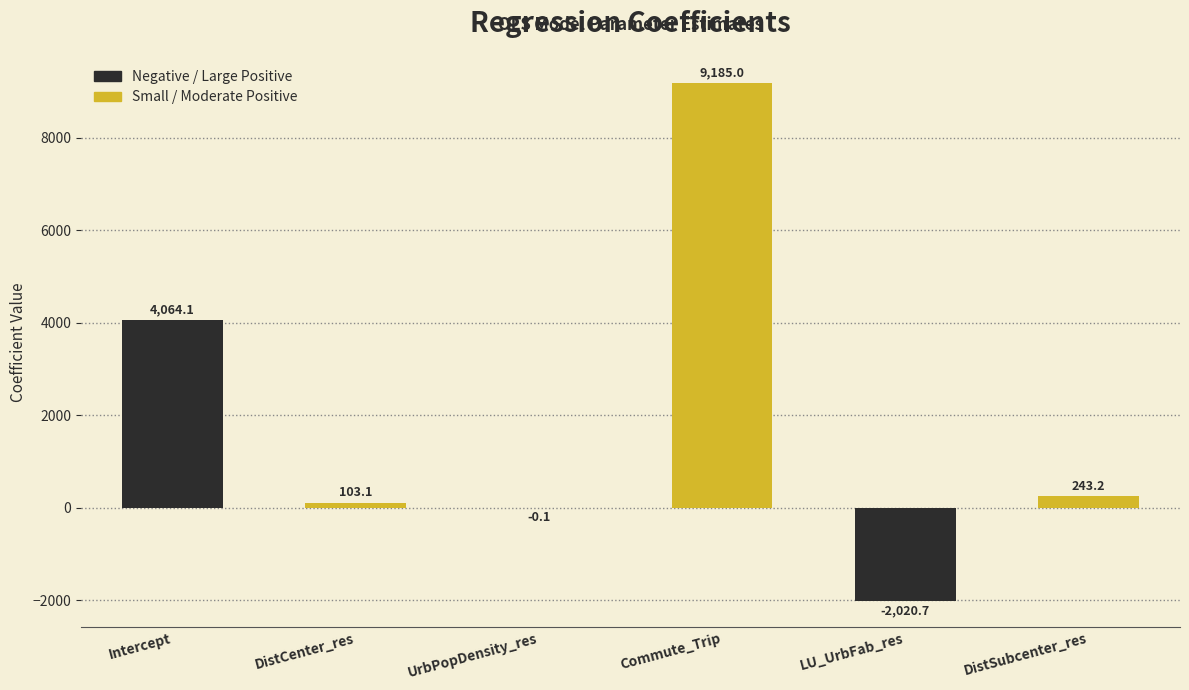

Are the bars horizontal?

No